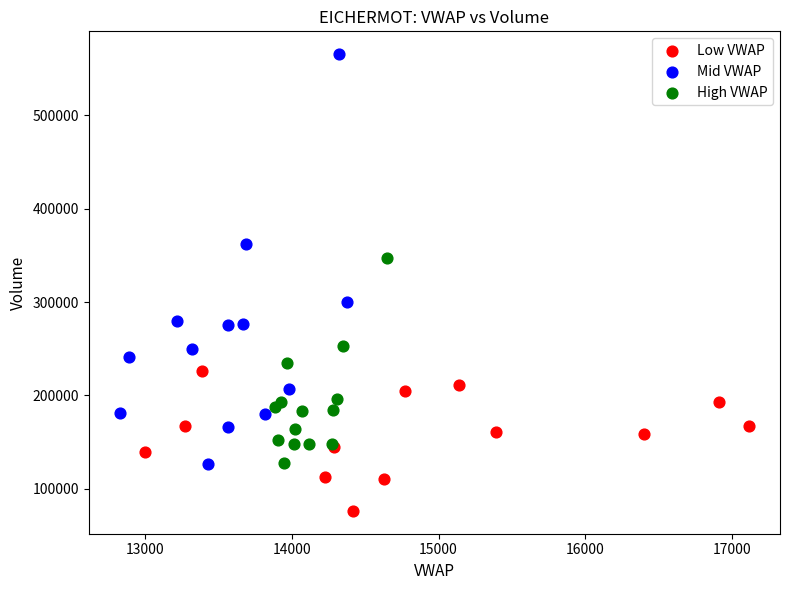

Which series has the widest spread of Y values?

Mid VWAP